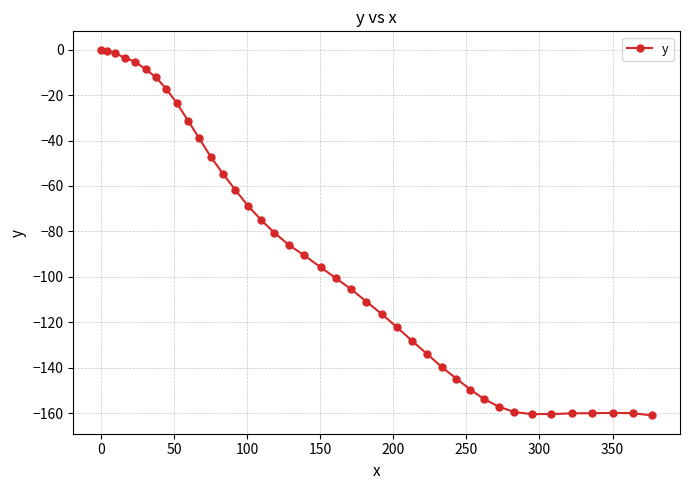

What is the difference between the maximum and minimum values?

161.0